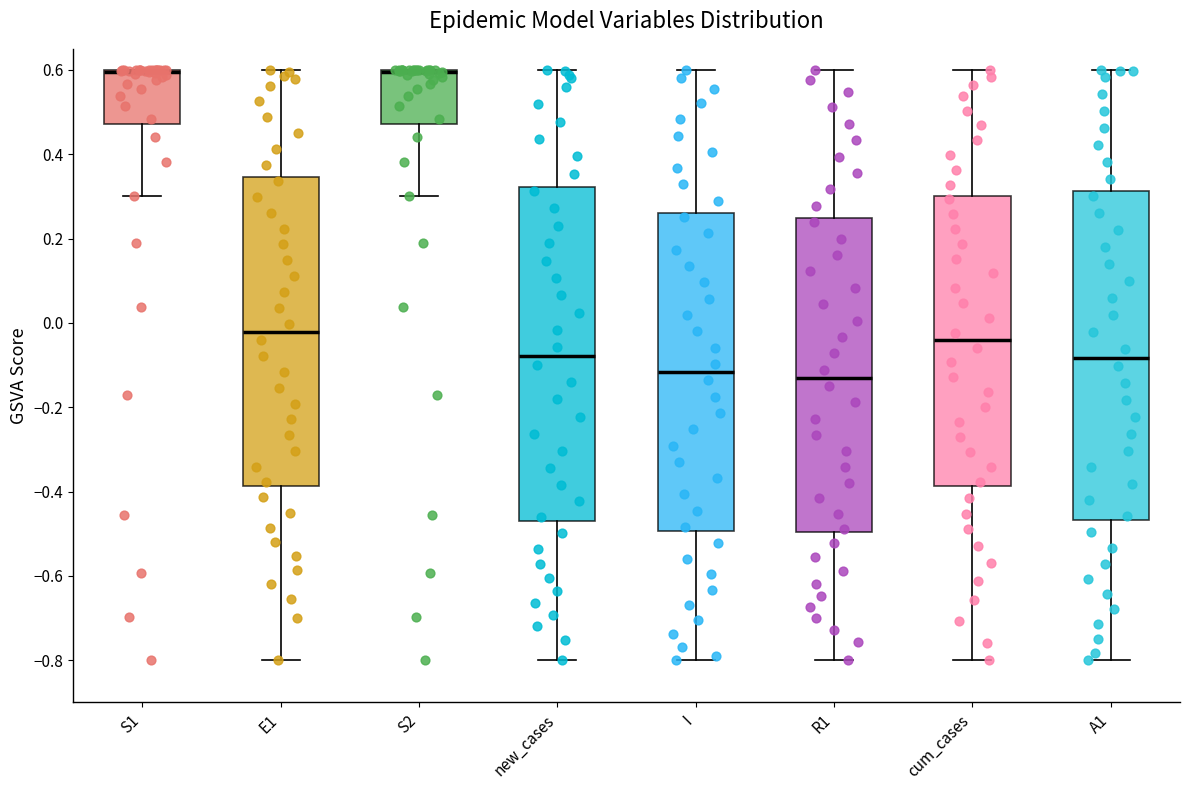

Reading left to right, read every box against the y-axis: the position of its median line, the range the box covers, and the ends of its whiskers. The values are not printed on the chart, so give them approximately, as read against the axis.

S1: median 0.60 (drawn on the box's upper edge), box 0.48 to 0.60, whiskers 0.30 to 0.60
E1: median -0.02, box -0.38 to 0.34, whiskers -0.80 to 0.60
S2: median 0.60 (drawn on the box's upper edge), box 0.48 to 0.60, whiskers 0.30 to 0.60
new_cases: median -0.08, box -0.48 to 0.32, whiskers -0.80 to 0.60
I: median -0.12, box -0.50 to 0.26, whiskers -0.80 to 0.60
R1: median -0.14, box -0.50 to 0.24, whiskers -0.80 to 0.60
cum_cases: median -0.04, box -0.38 to 0.30, whiskers -0.80 to 0.60
A1: median -0.08, box -0.46 to 0.32, whiskers -0.80 to 0.60